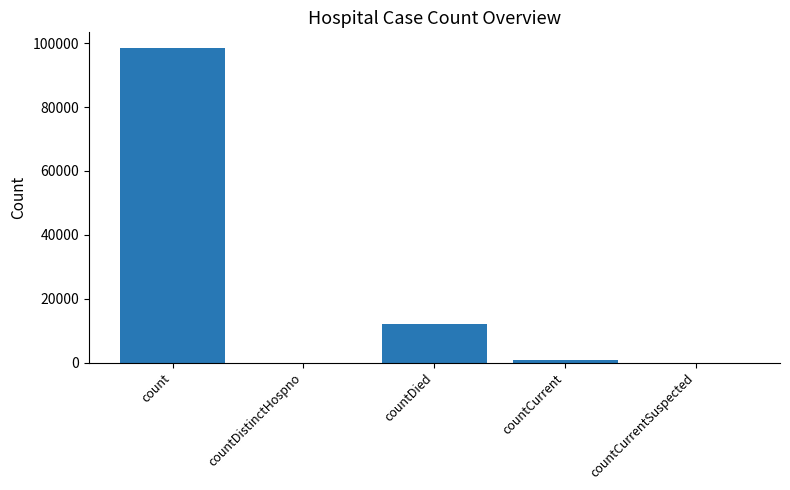

What is the sum of all values?

111557